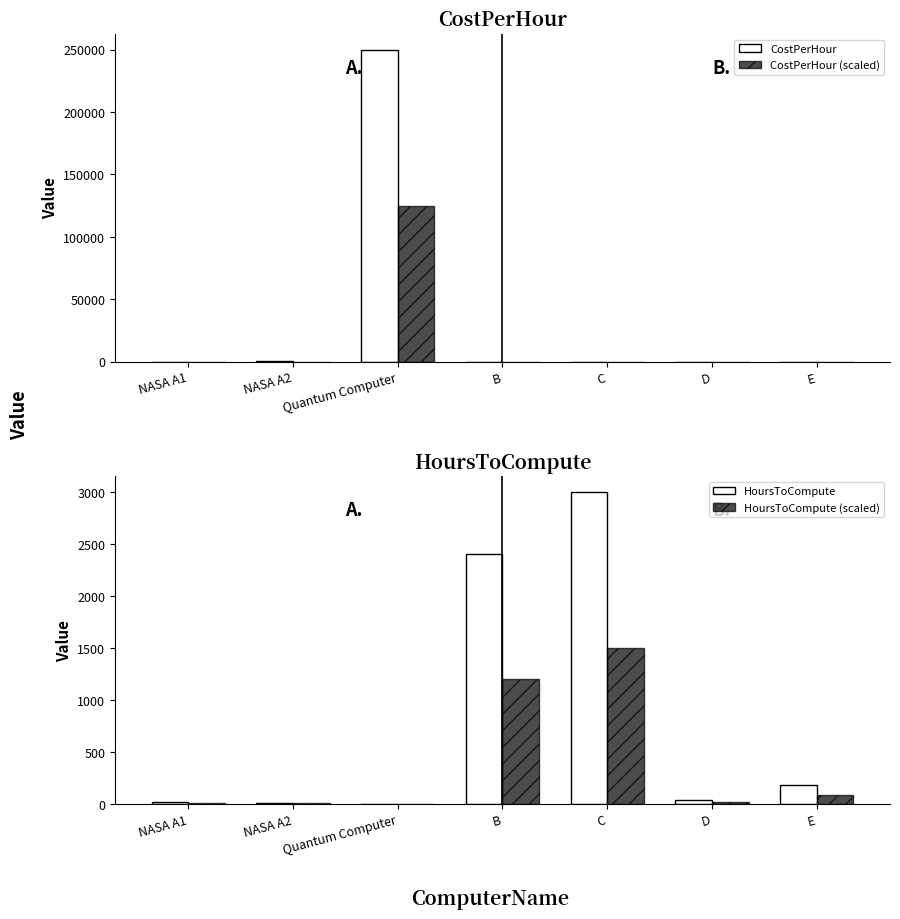

Where does the HoursToCompute series first go above 42?

B